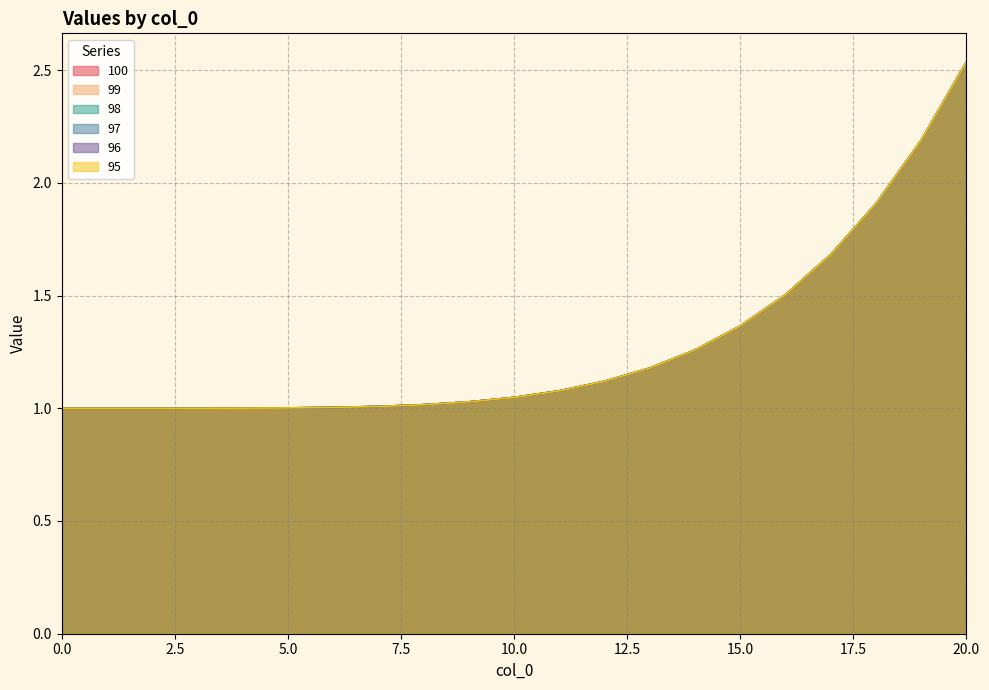

What is the difference between the maximum and minimum values in the 100 series?

1.5